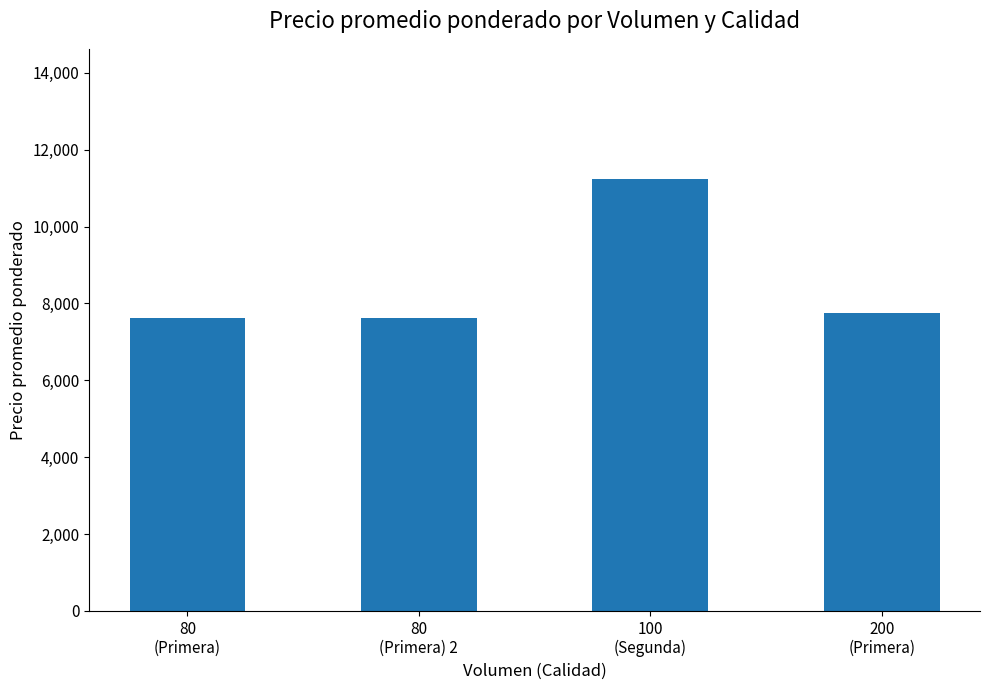

What is the value of the 2nd bar from the left?

7625